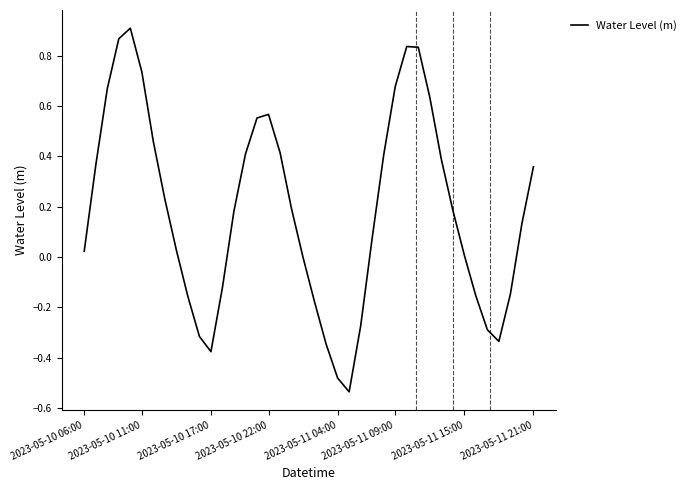

What is the difference between the maximum and minimum values?

1.4